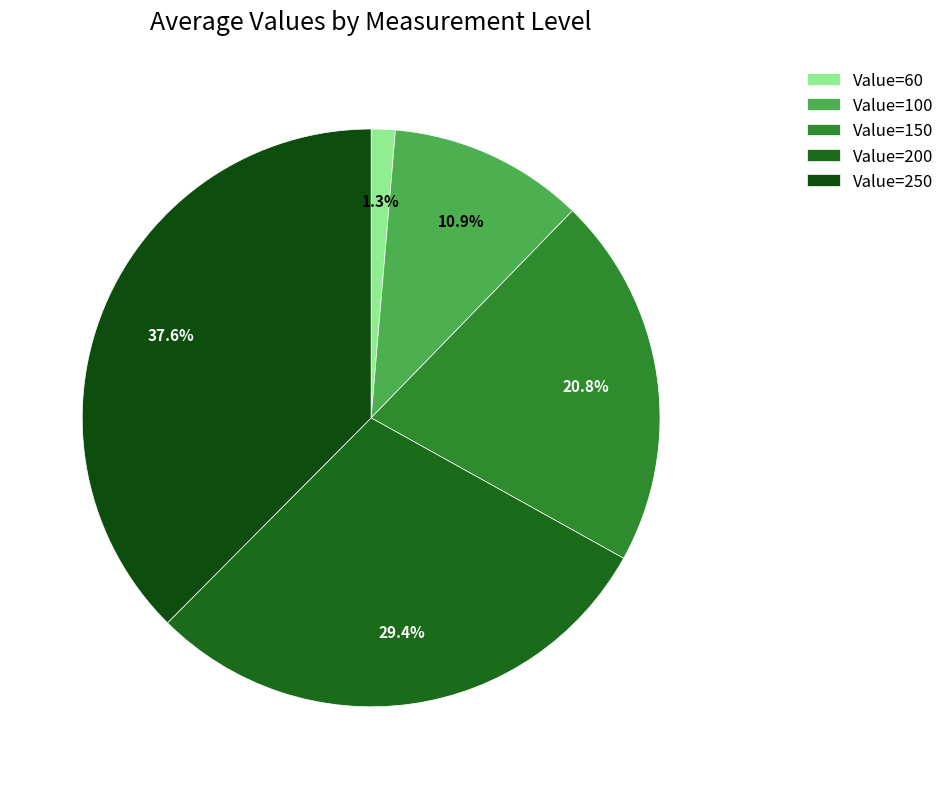

How many segments does this pie chart have?

5